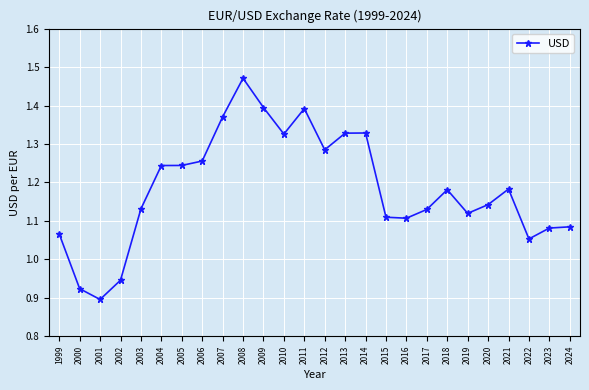

The value at 2014 is 0.5. True or false?

False